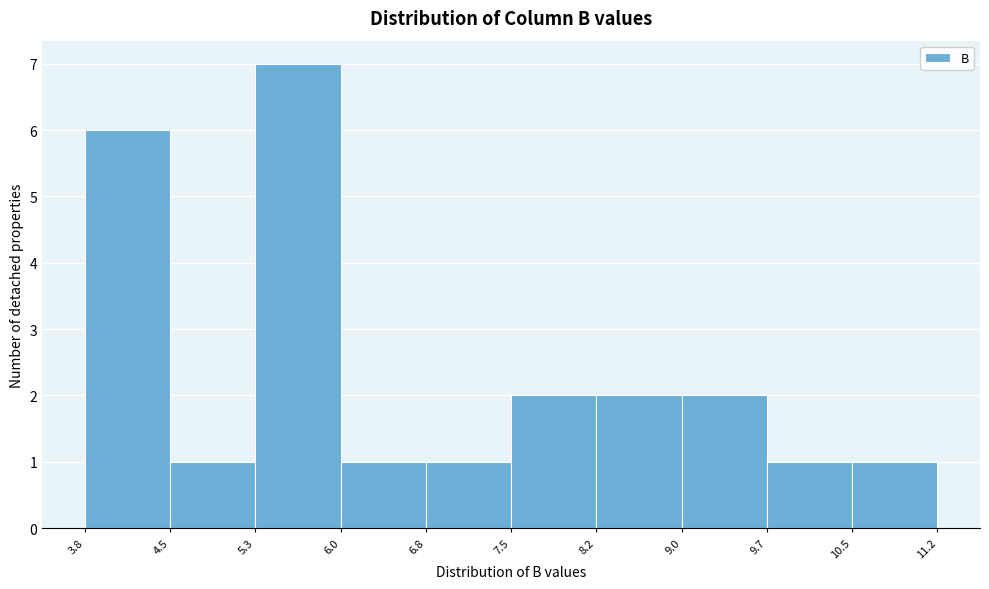

What is the height of the bar covering 4.5 to 5.3 on the x-axis? The values are not printed on the chart, so give them approximately, as read against the axis.

1